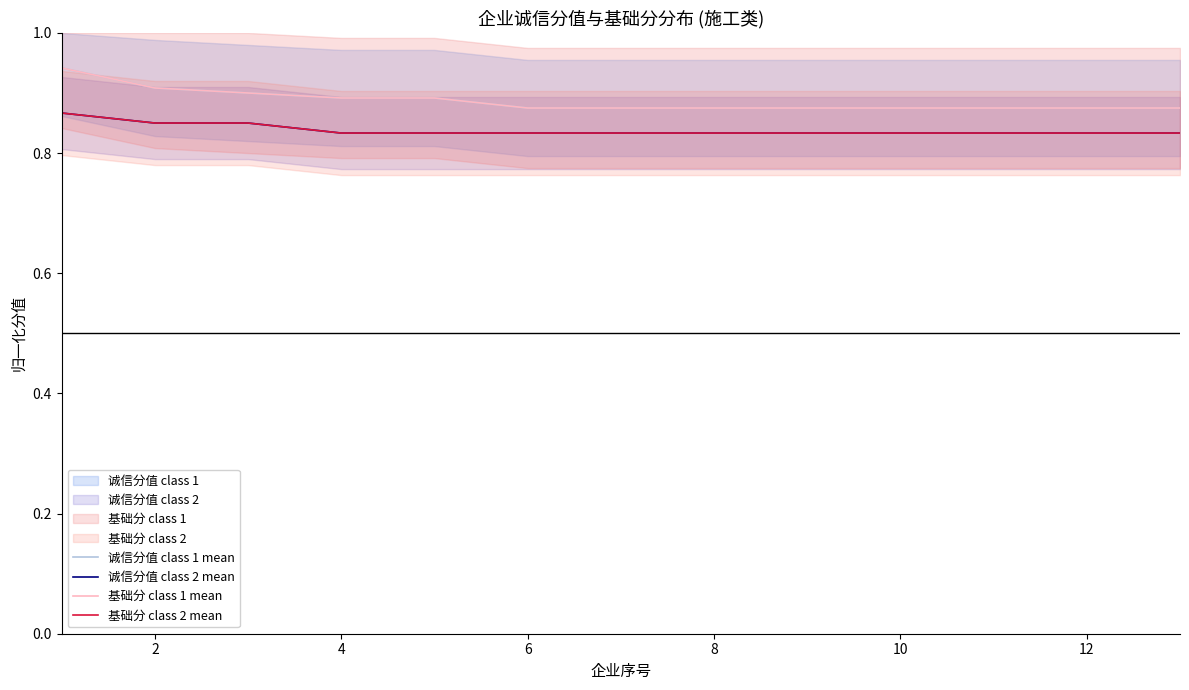

What is the label of the 1st point from the right?

12